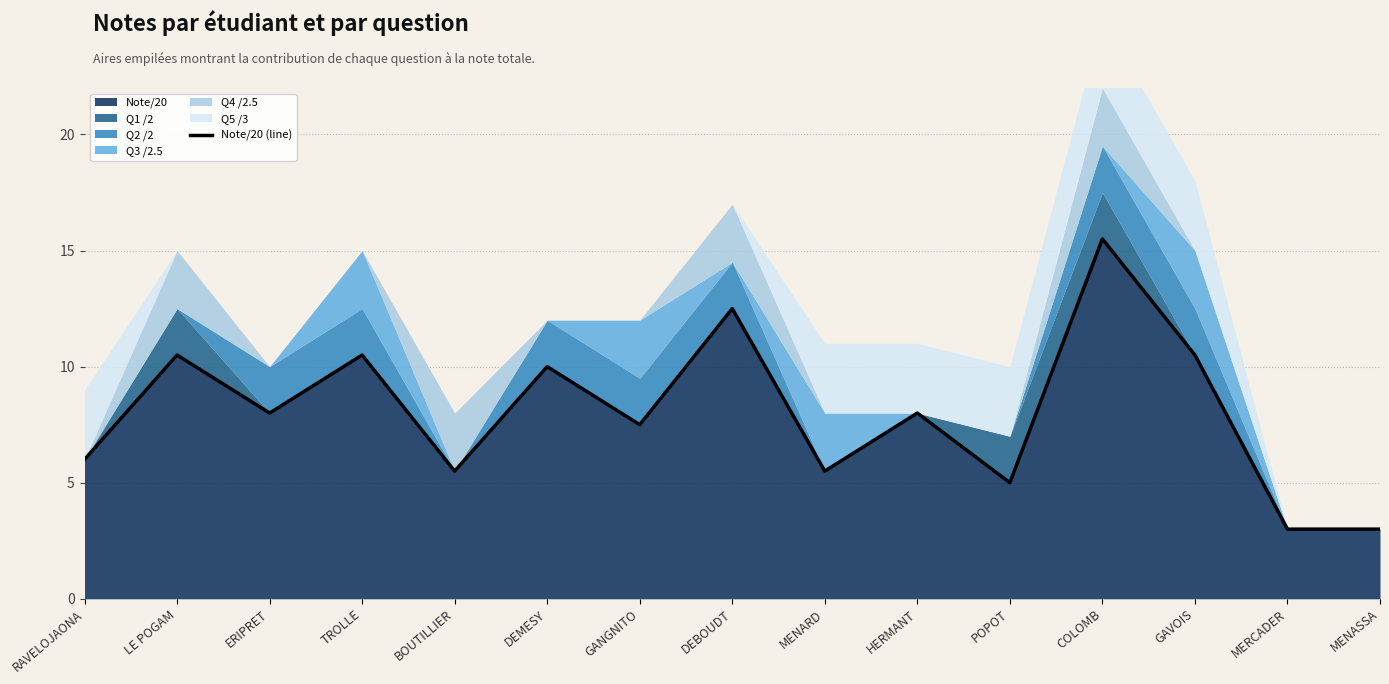

How many data points are above 8?

6